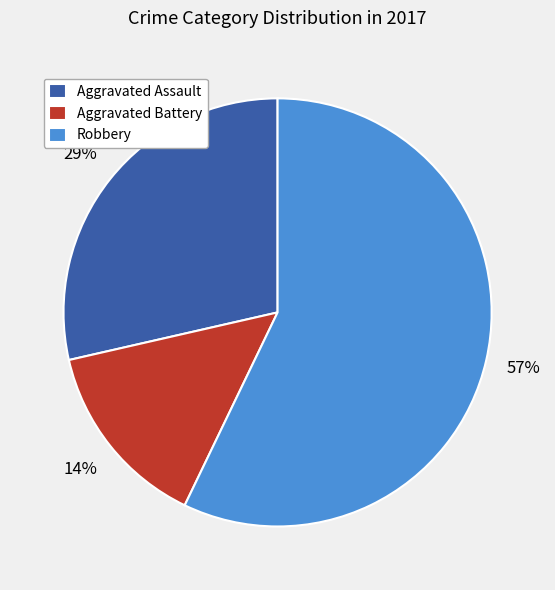

Count the number of slices in the pie.

3